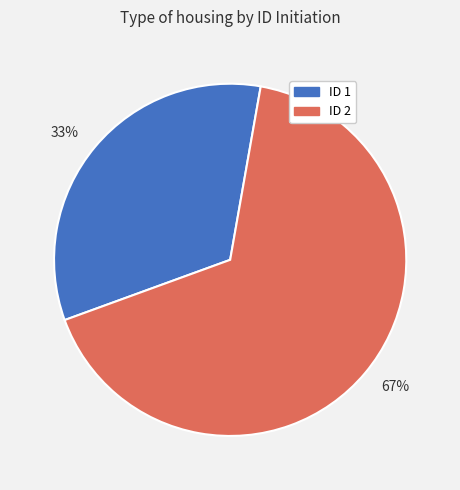

Approximately how many times larger is the value at 33% compared to 67%?

0.5